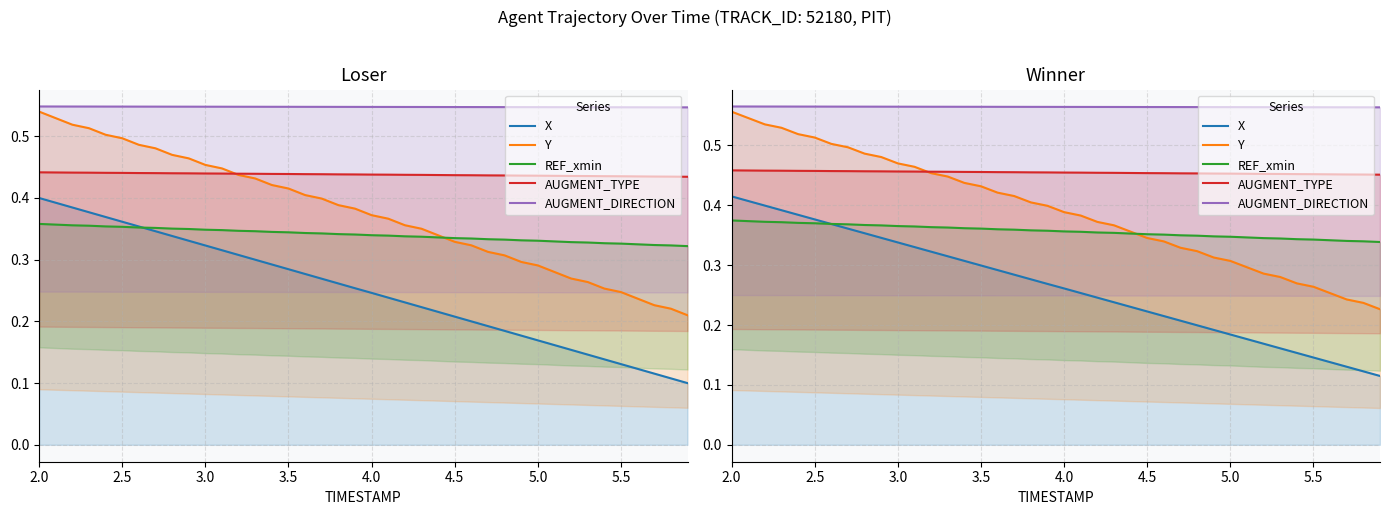

True or false: Y and X intersect in this chart.

False